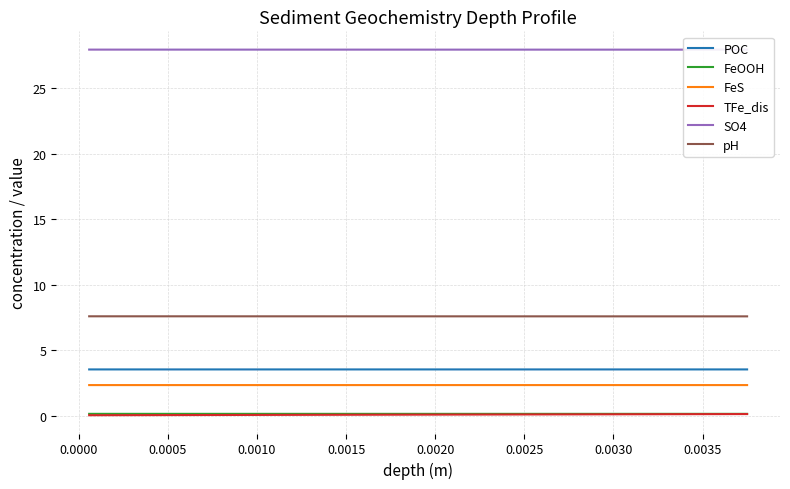

List the series in order of their peak value, highest first.

SO4, pH, POC, FeS, FeOOH, TFe_dis